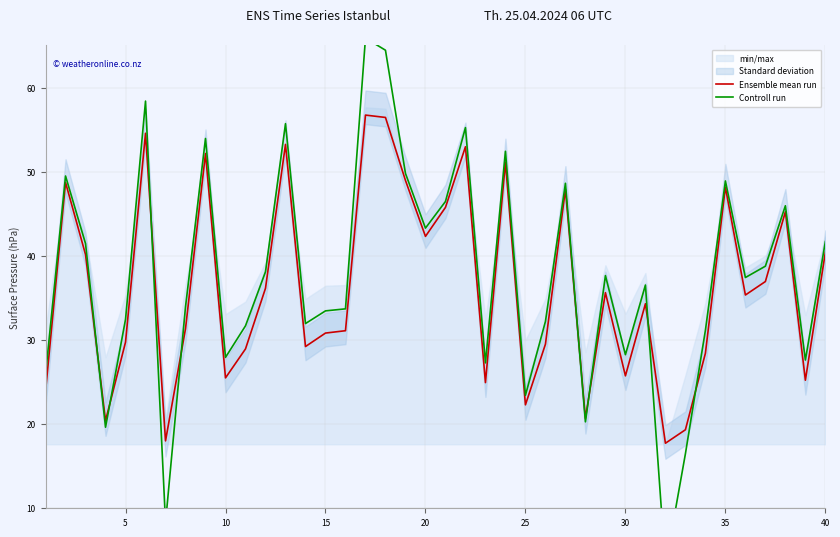

What is the lowest value of the Ensemble mean run series?

17.7